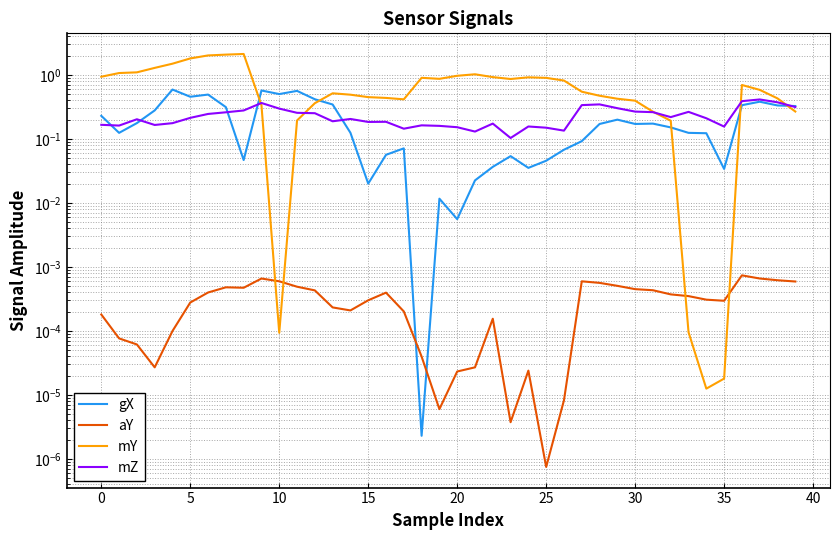

True or false: mZ has more than 0 points higher than both neighbors.

True